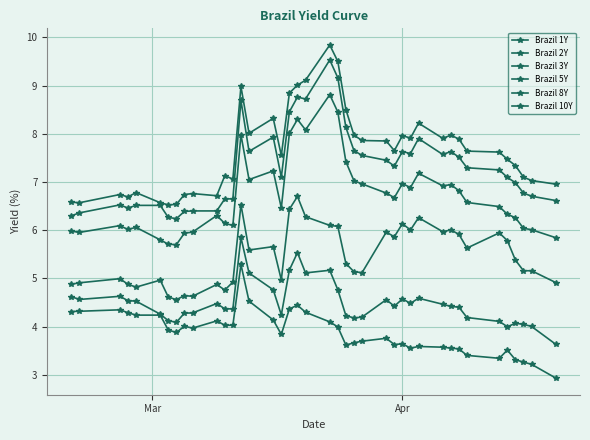

How many values in the Brazil 1Y series are below 3?

1